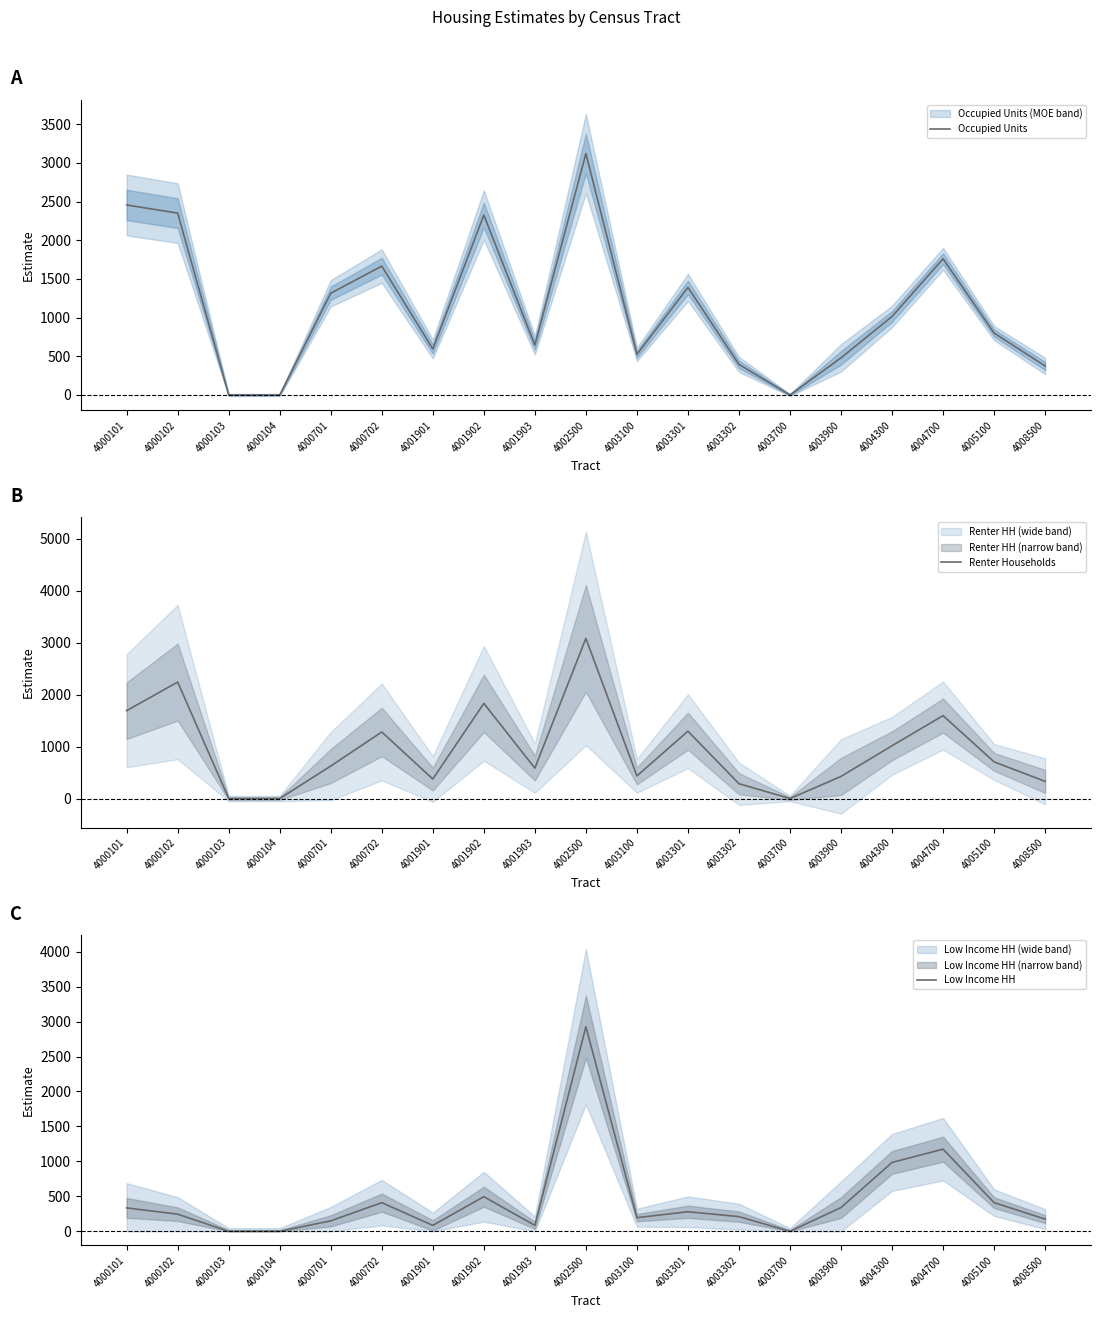

At which category is the sum across all series the highest?

4002500